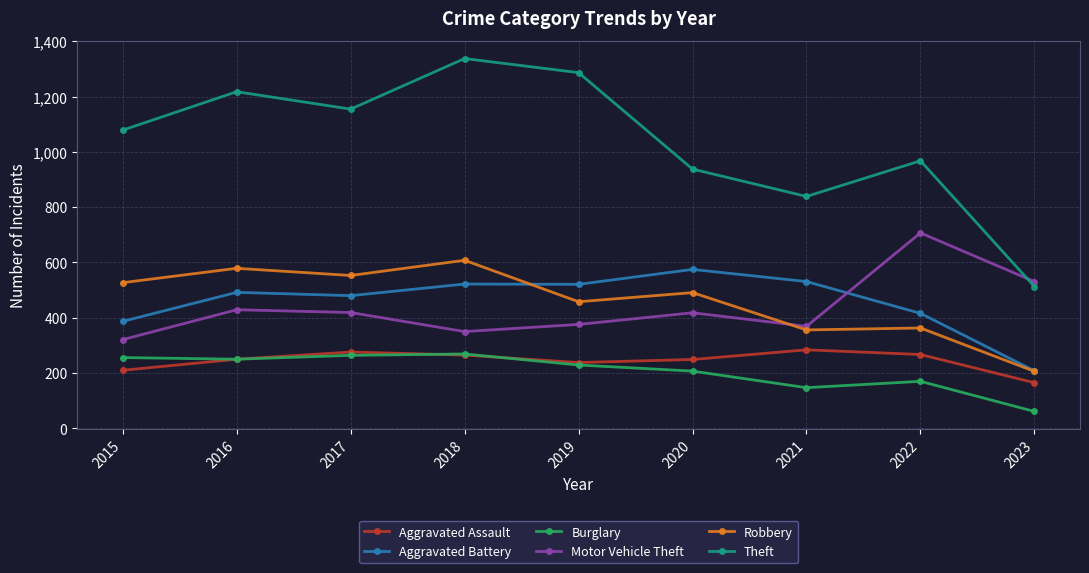

What is the average value of the Aggravated Battery series?

459